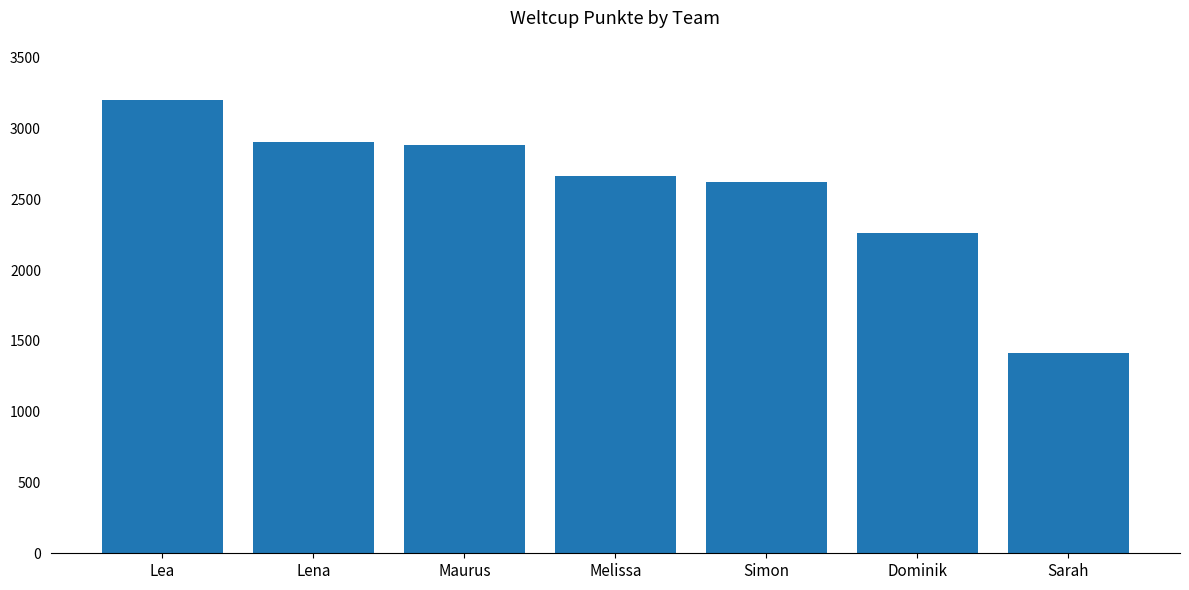

How many data points are less than 2668?

3